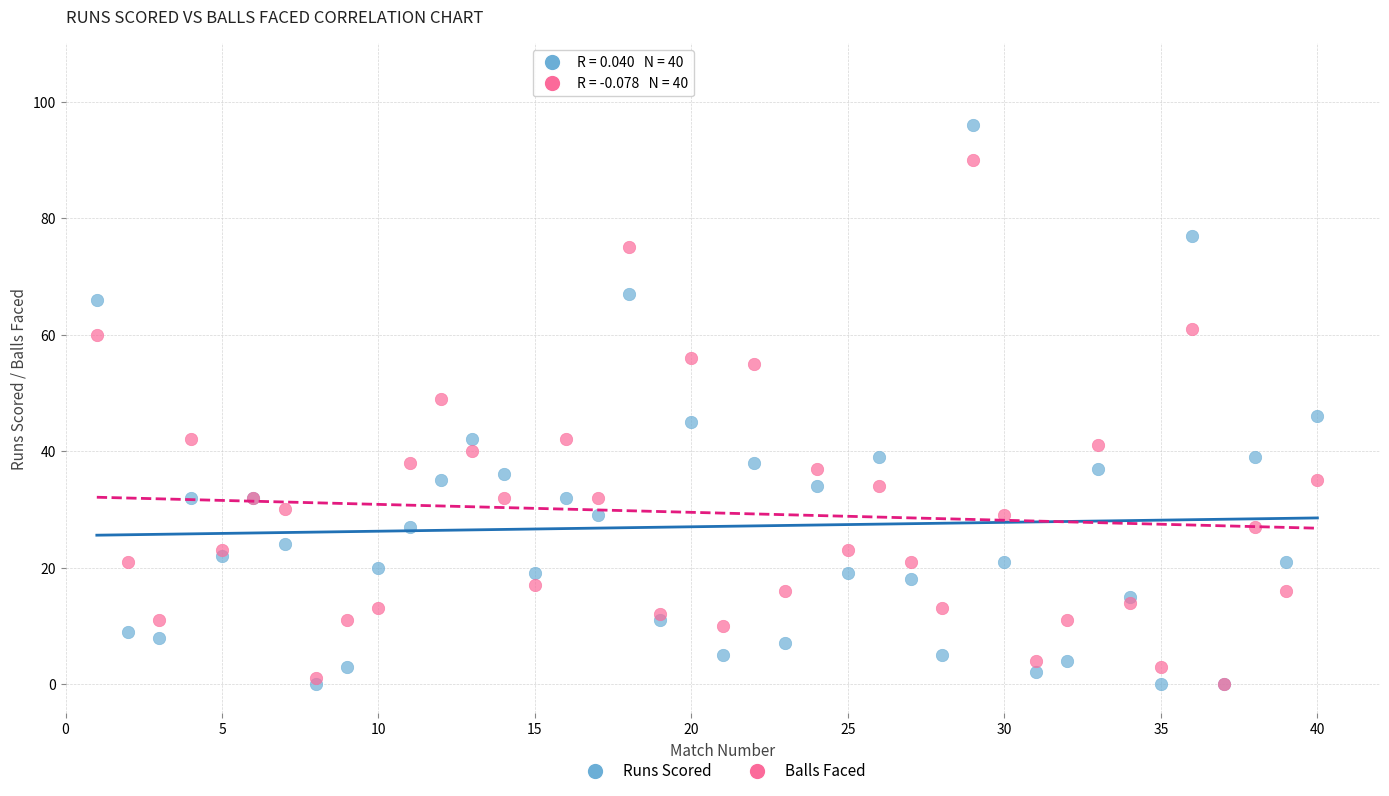

What are all the series names shown in the legend?

Runs Scored, Balls Faced